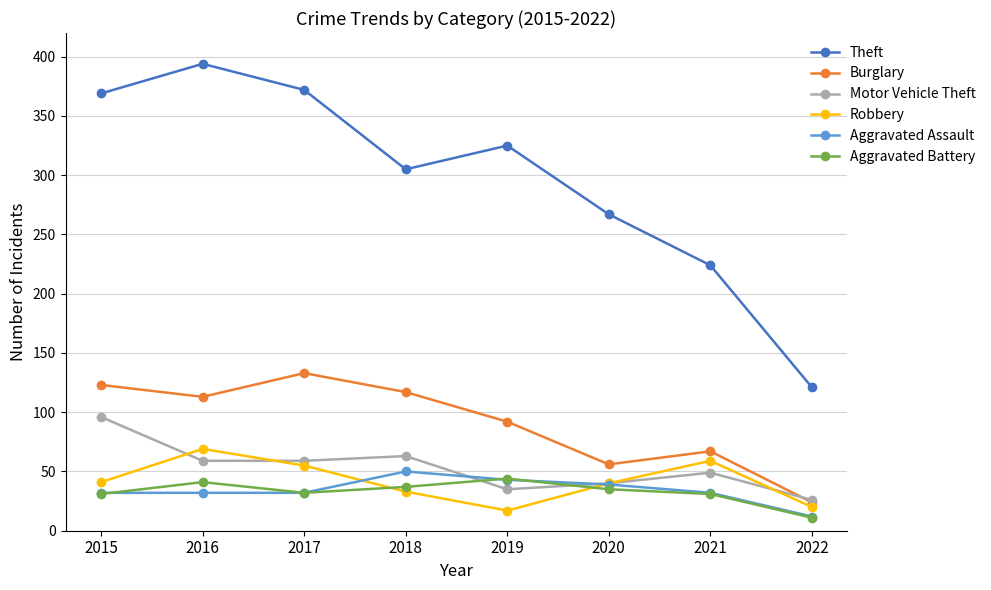

What is the value of the Robbery point at the 4th from the left?

33